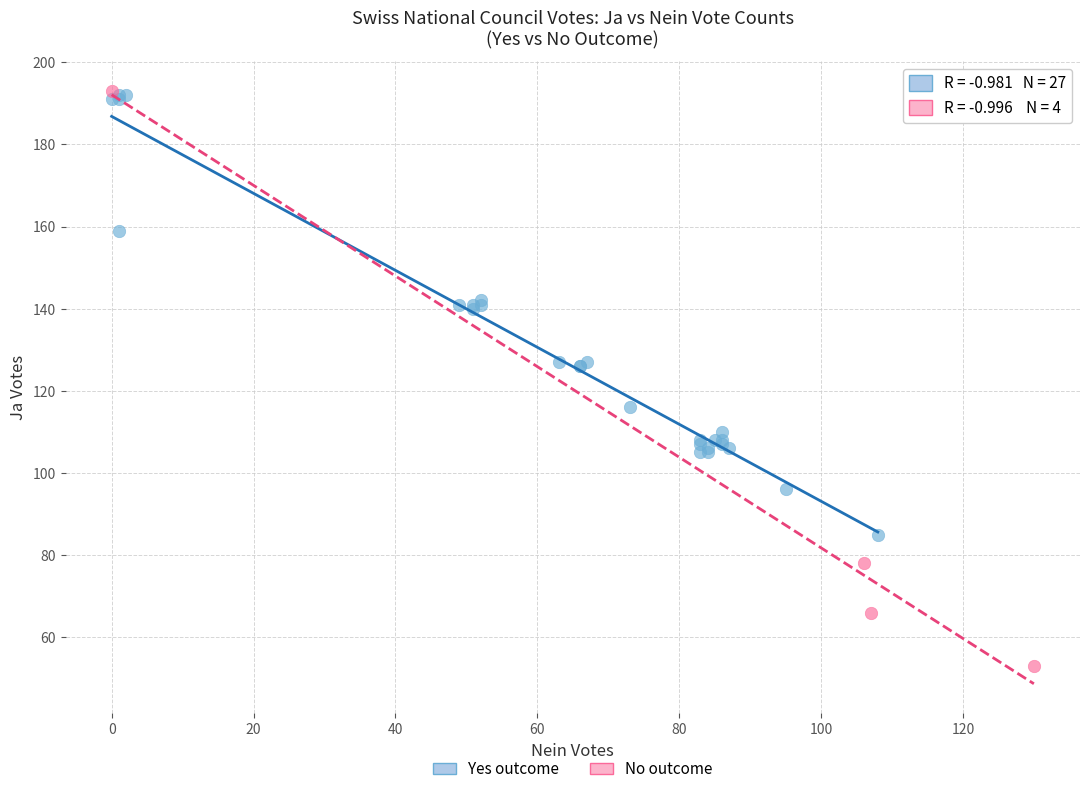

Which series contains the lowest Y value?

No outcome